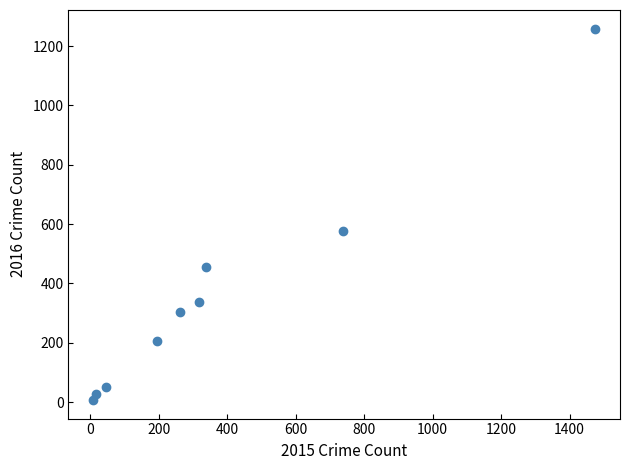

What is the average Y value?

358